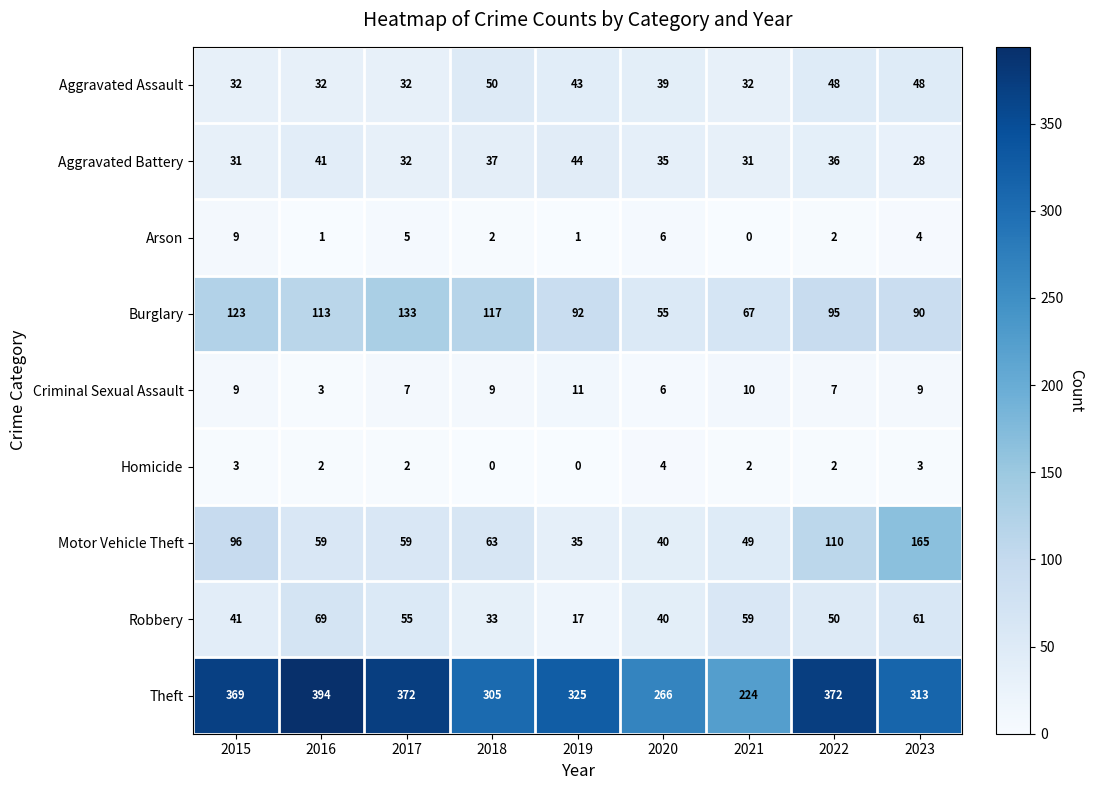

Count the number of data series in this chart.

9